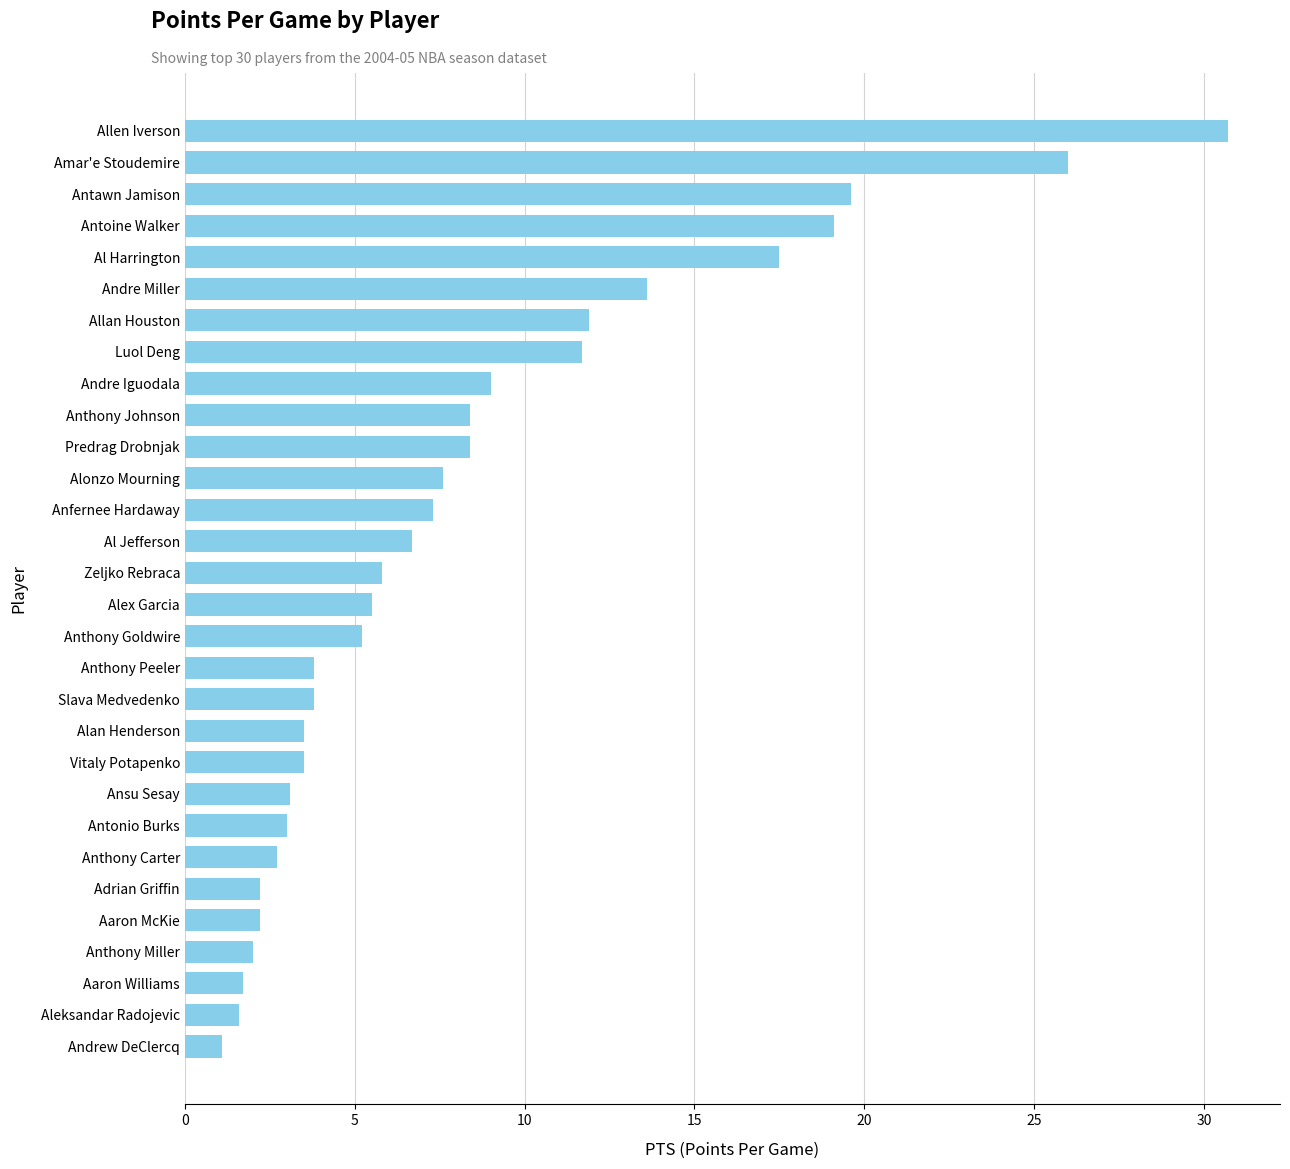

The value at Anthony Goldwire is 5.2. True or false?

True